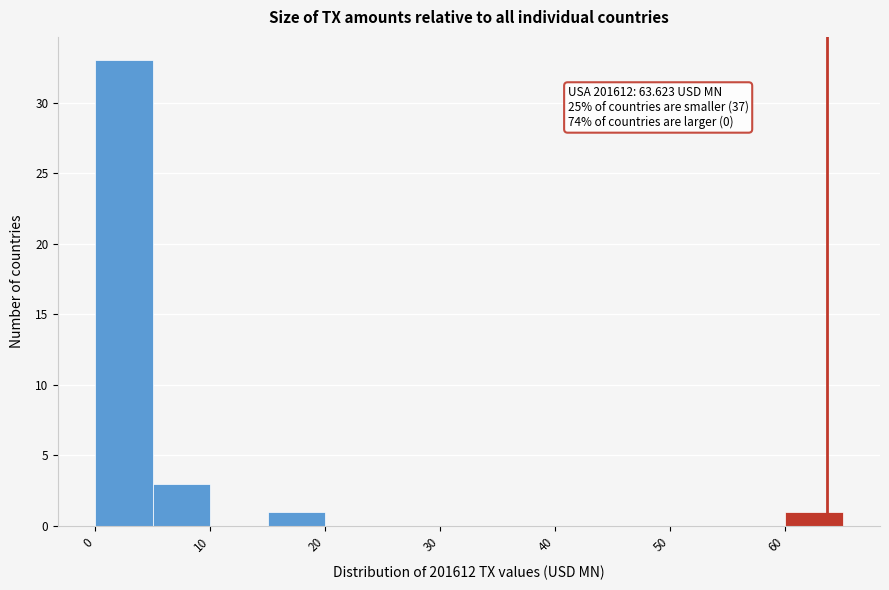

Over which range of the x-axis is the bar tallest?

0 to 5